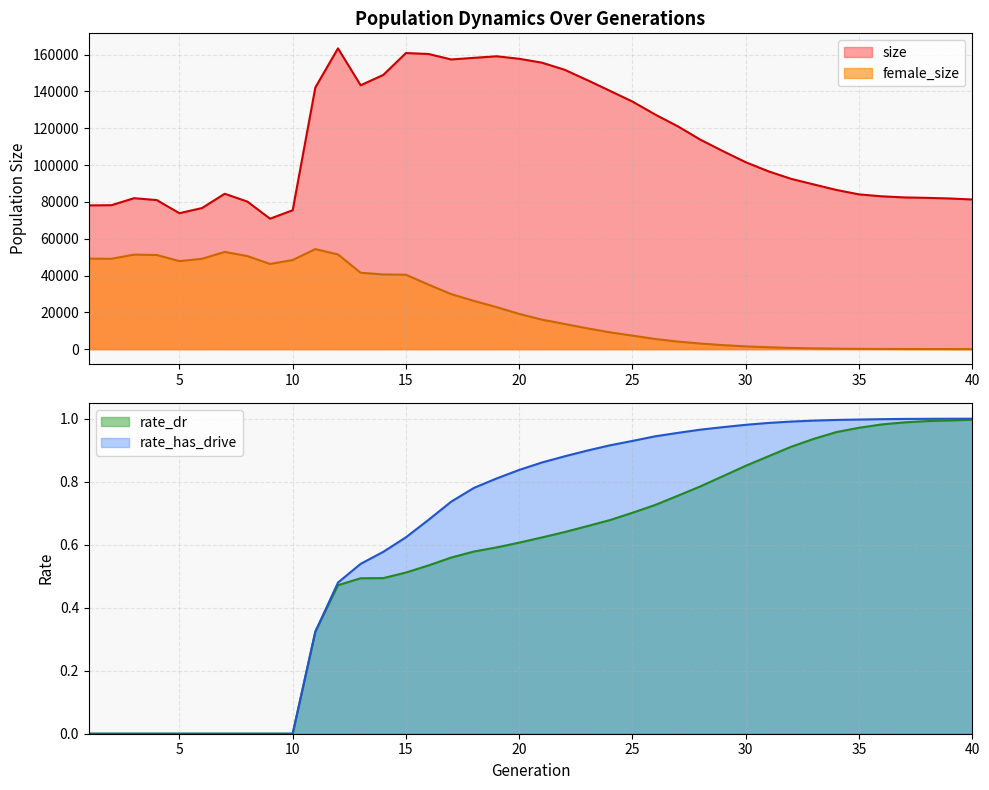

The rate_has_drive series shows 0.9 at 15. True or false?

False